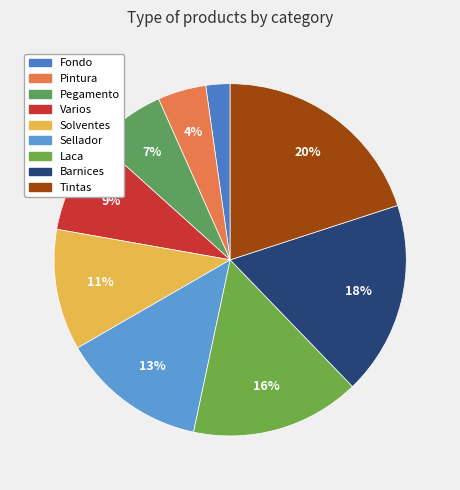

What is the smallest slice in the pie chart?

Fondo